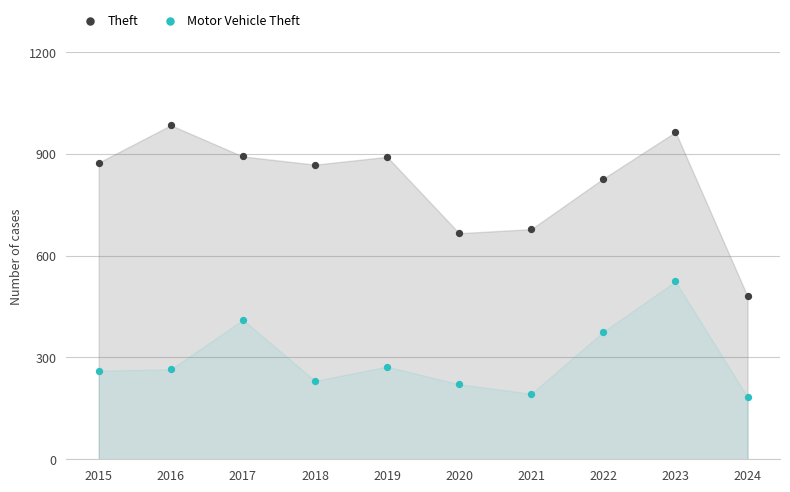

Across all data points, what is the range of Y values (max minus min)?

801